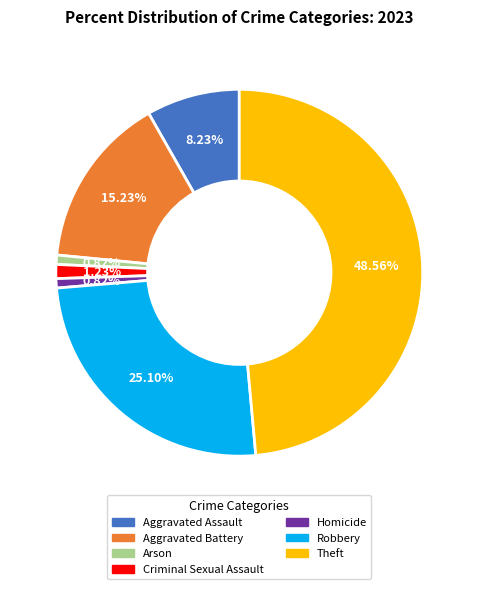

Is there a majority slice in this chart?

No